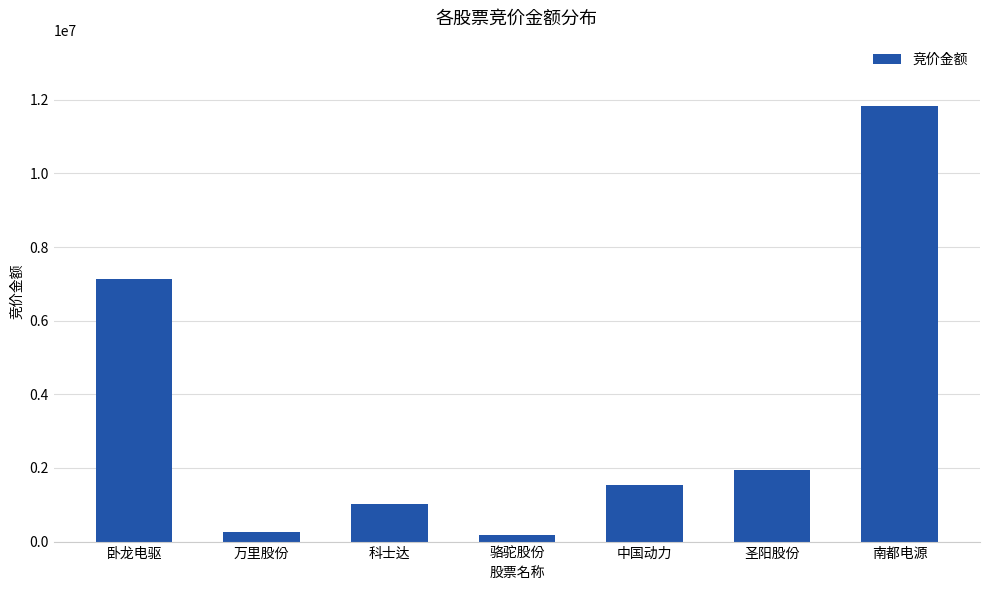

What is the label of the 3rd bar from the left?

科士达